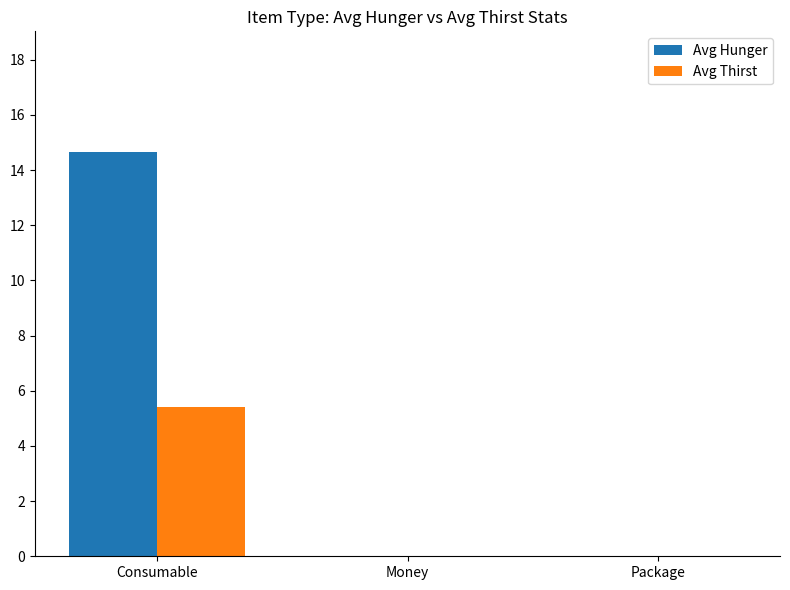

What is the average value of the Avg Thirst series?

1.8